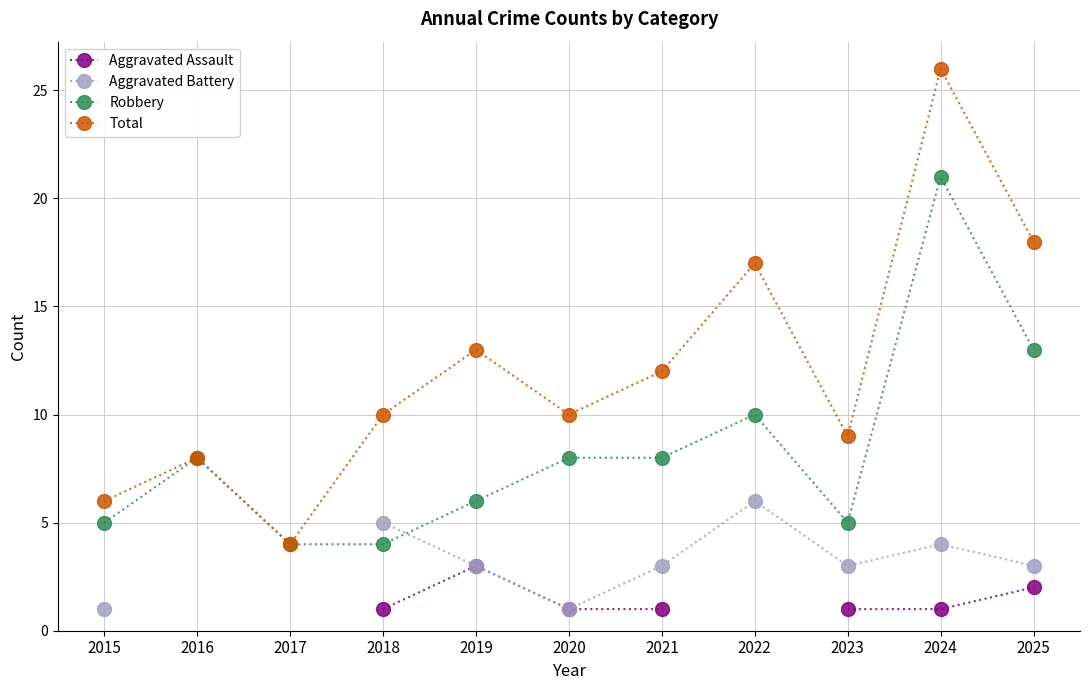

What are all the series names shown in the legend?

Aggravated Assault, Aggravated Battery, Robbery, Total